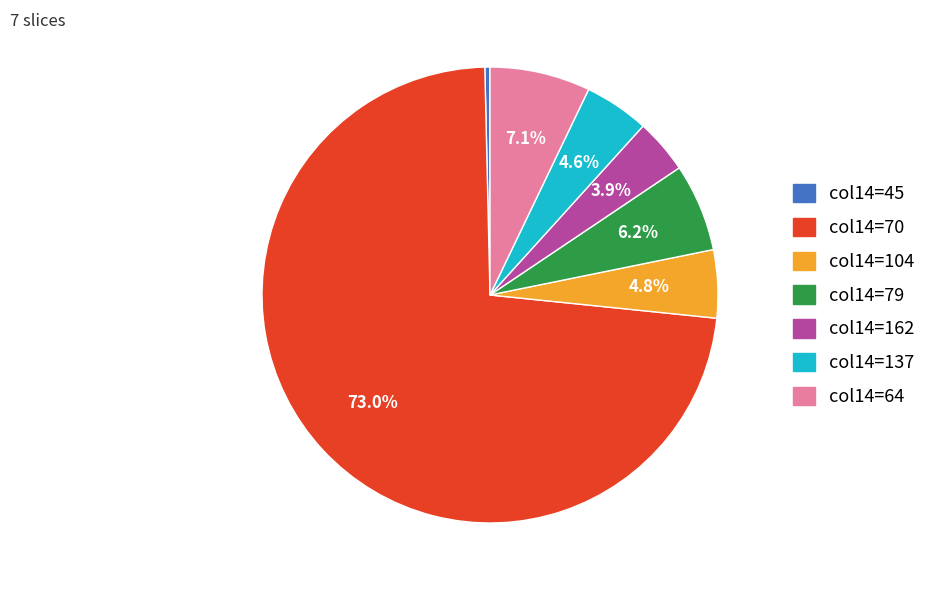

Does any single category account for the majority?

Yes